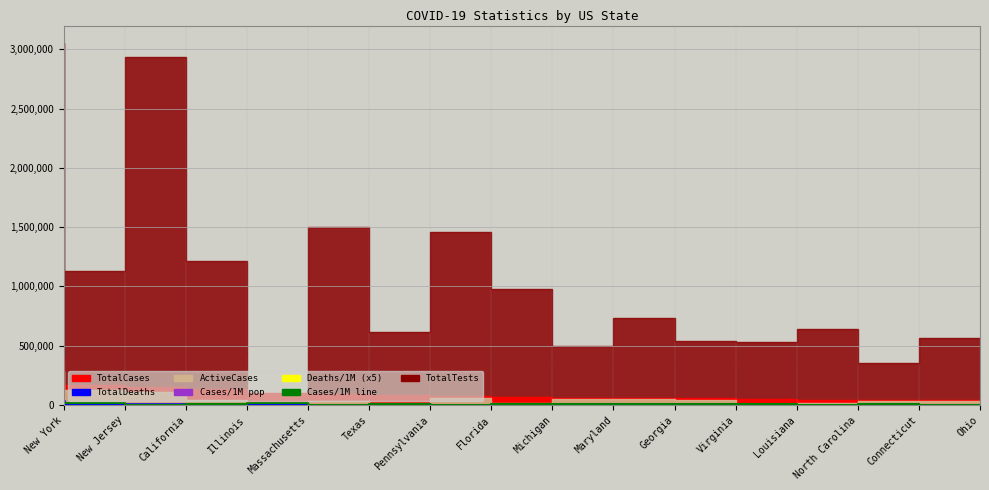

After their last crossing, which series has the higher values: TotalDeaths or Cases/1M (line)?

Cases/1M (line)